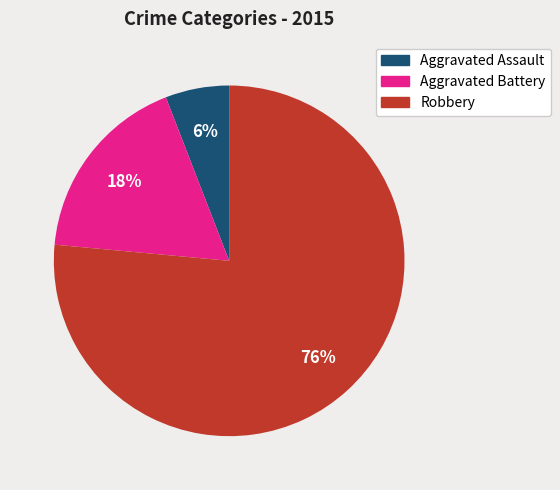

Which has a higher value, Robbery or Aggravated Assault?

Robbery